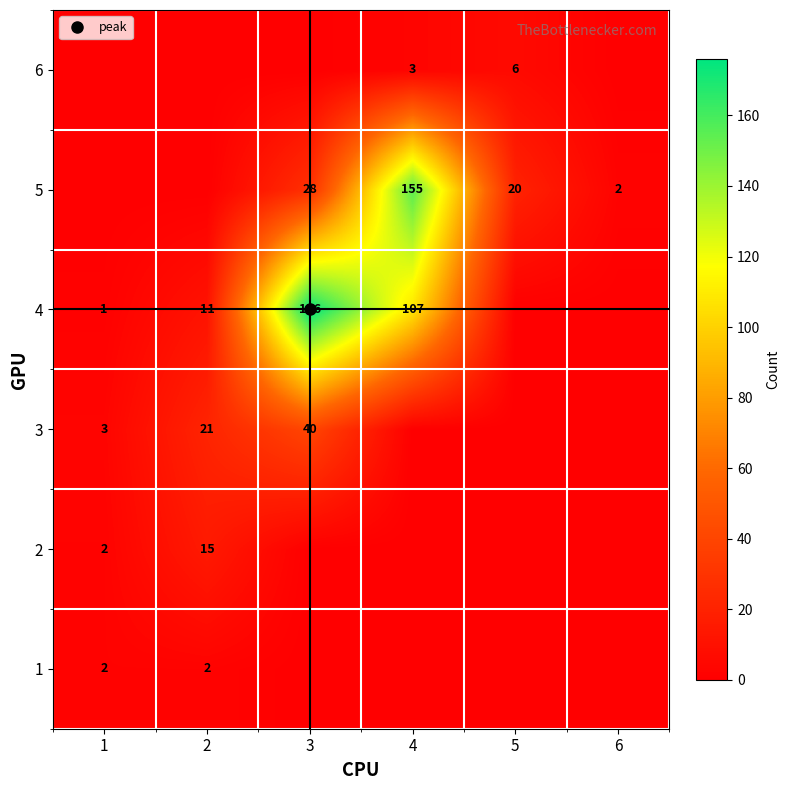

Which category has the highest value in the 3 series?

3